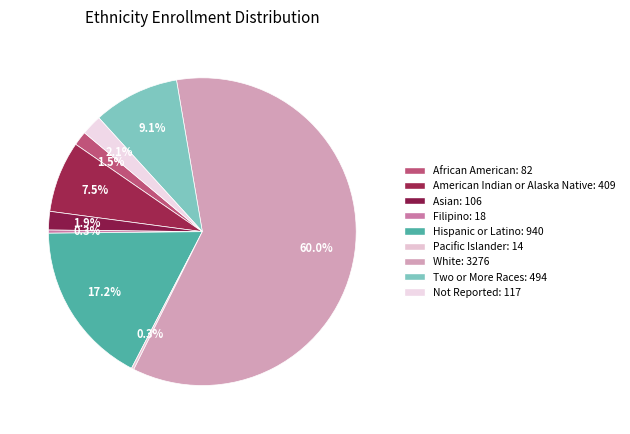

Do Pacific Islander and African American together represent more than half of the pie?

No